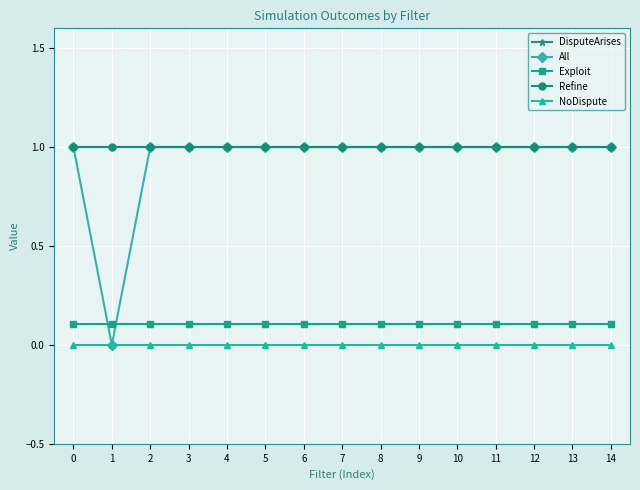

True or false: NoDispute and Exploit cross at least once.

False